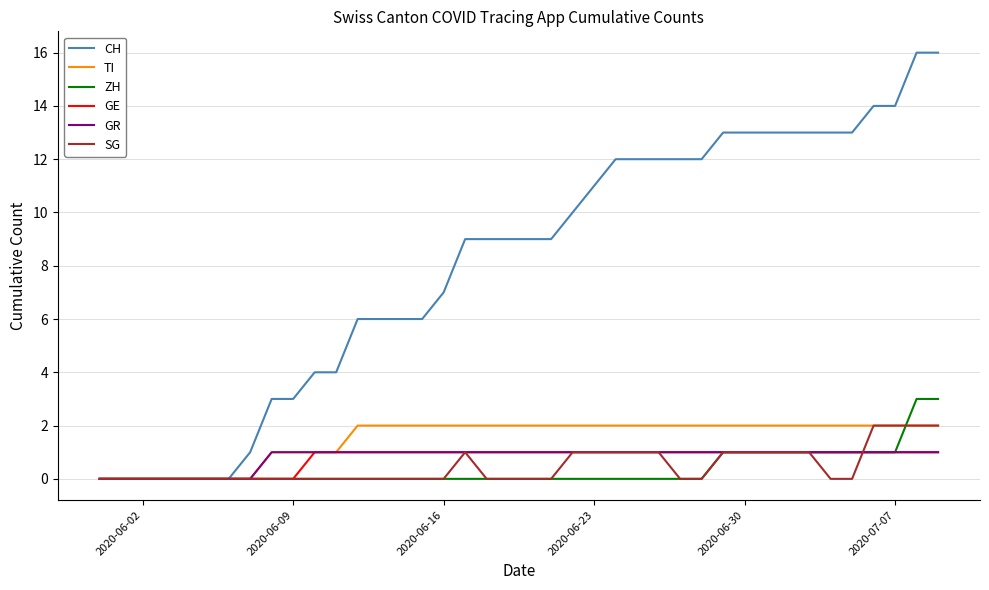

What is the maximum value for CH?

16